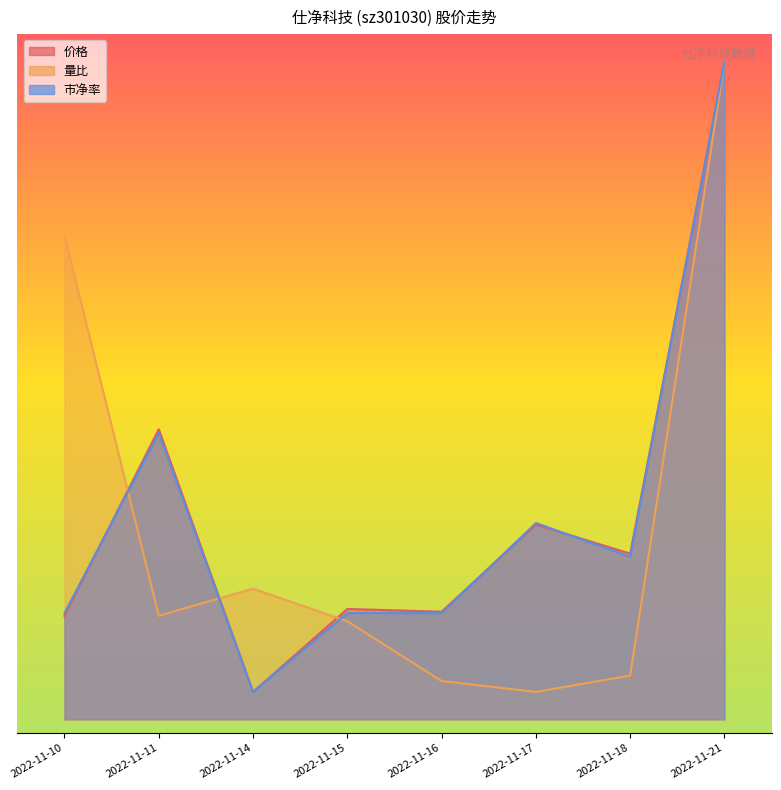

What is the minimum value shown in the chart?

2.0